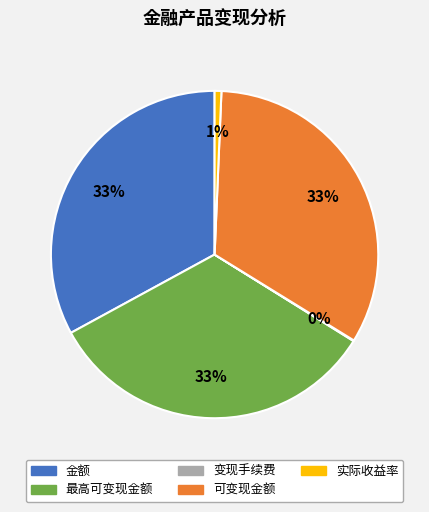

To the nearest percent, what is the difference between the largest and smallest slice percentages?

33%